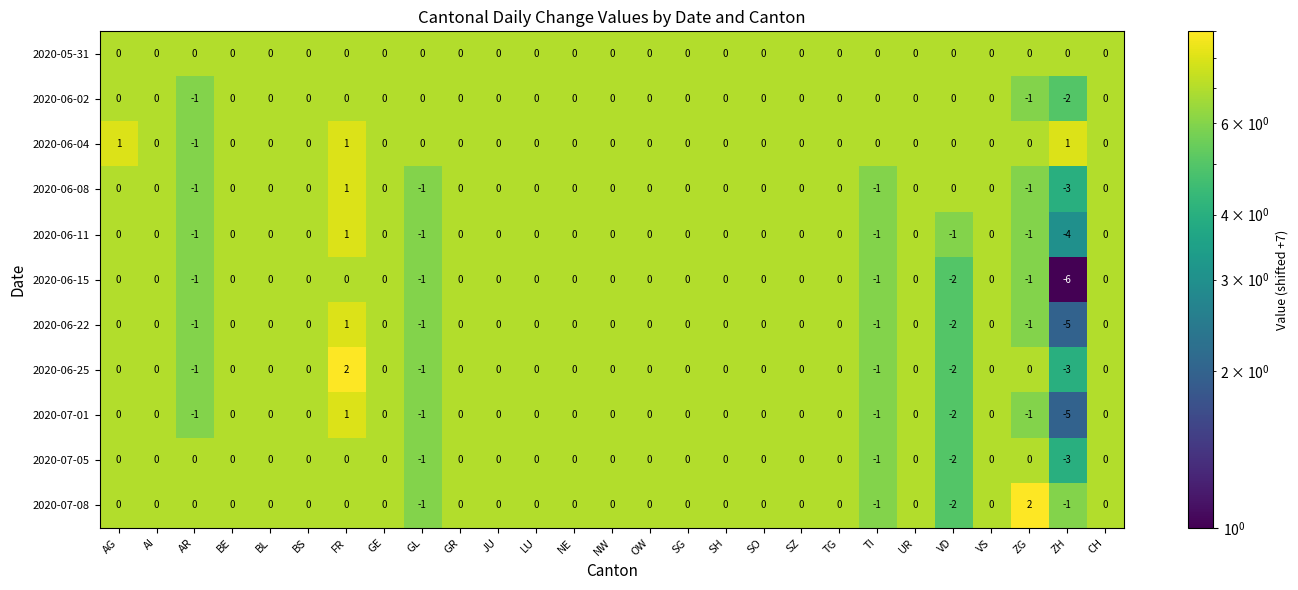

What is the sum of all 2020-06-11 values?

-8